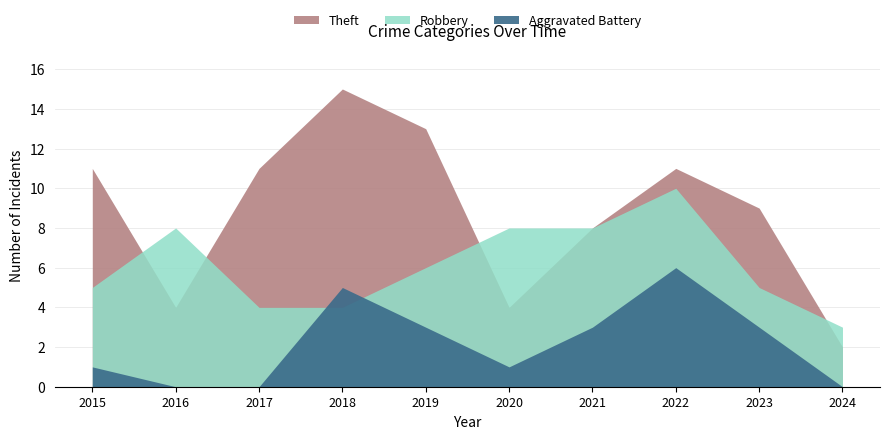

True or false: Aggravated Battery and Theft cross at least once.

False